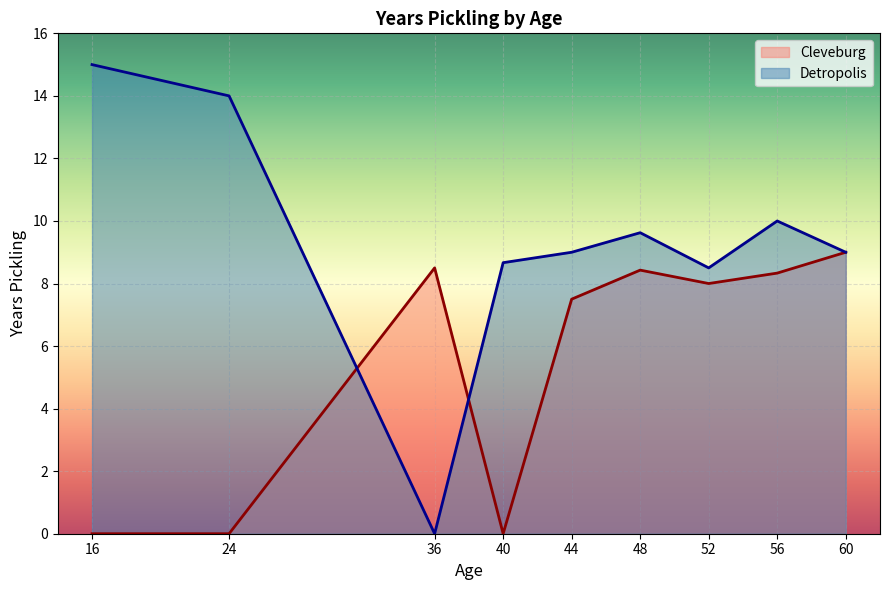

Is it true that Detropolis equals 3 at 10?

False